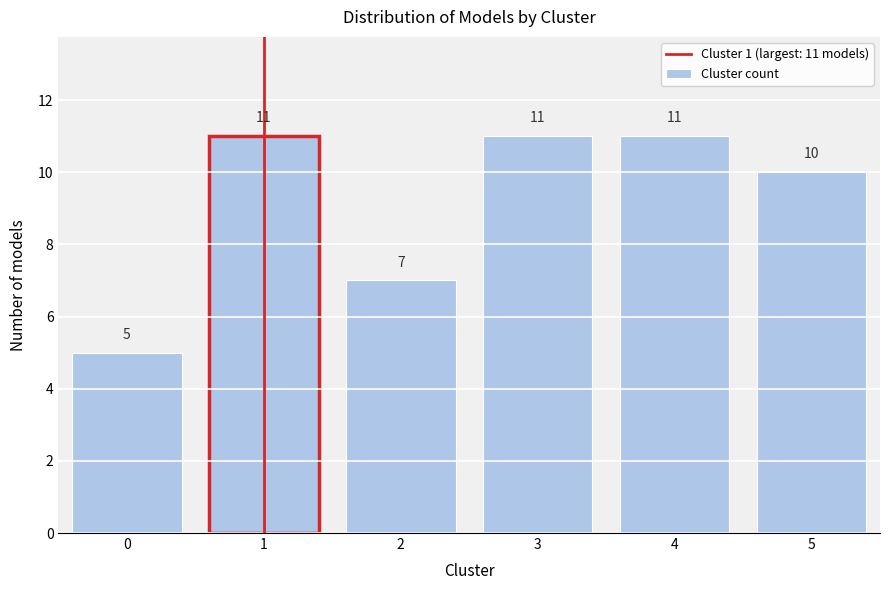

Reading left to right, transcribe all the data shown in this chart.

5	11	7	11	11	10